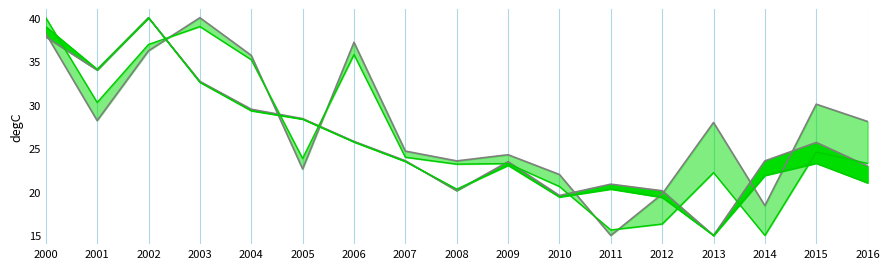

Rank the categories by 01373 model value from lowest to highest.

2014, 2011, 2012, 2010, 2013, 2008, 2009, 2016, 2005, 2007, 2015, 2001, 2004, 2006, 2002, 2003, 2000